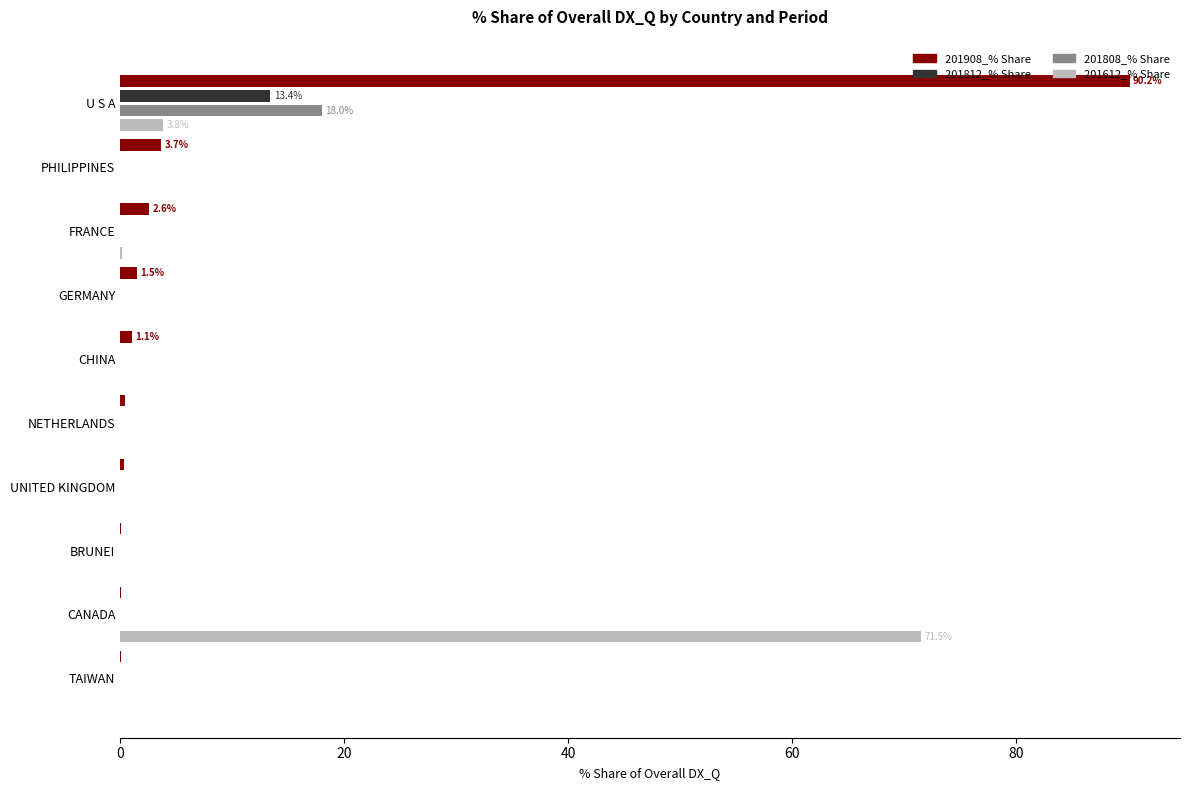

What is the total value across all series at PHILIPPINES?

3.7